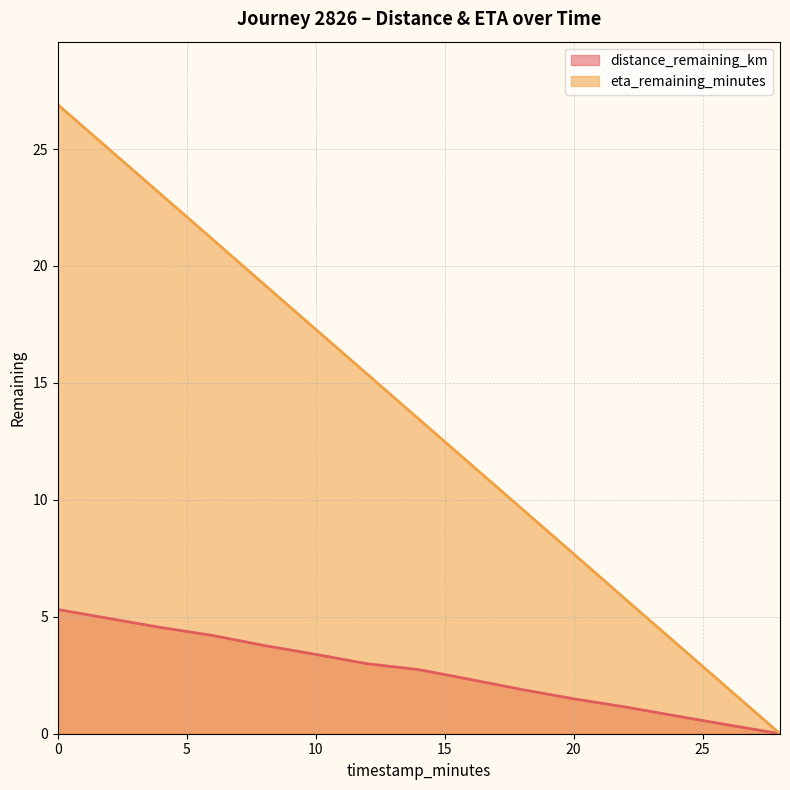

Rank the series by their average value, from lowest to highest.

distance_remaining_km, eta_remaining_minutes